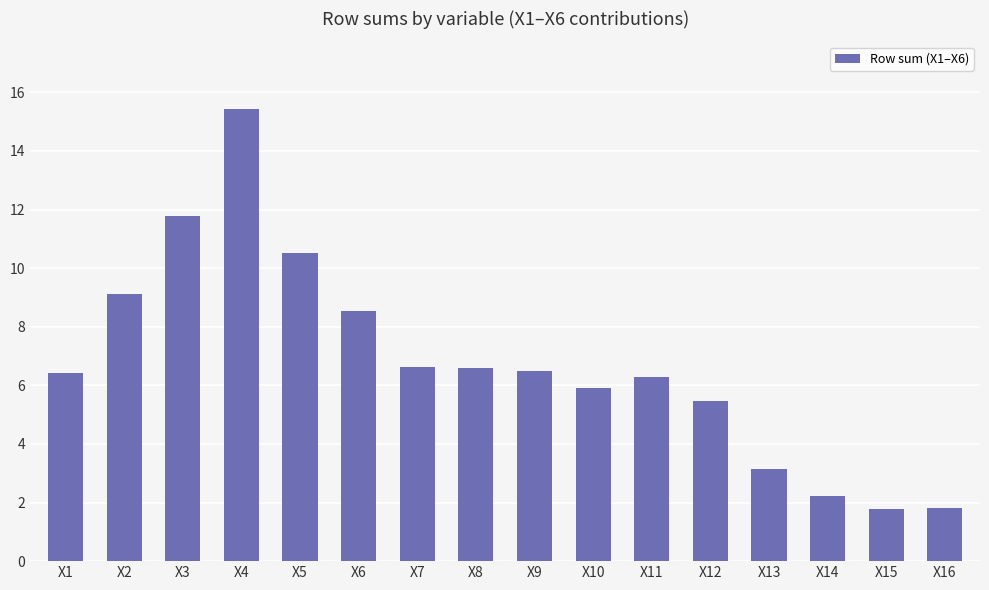

What is the sum of the values at X11 and X16?

8.1